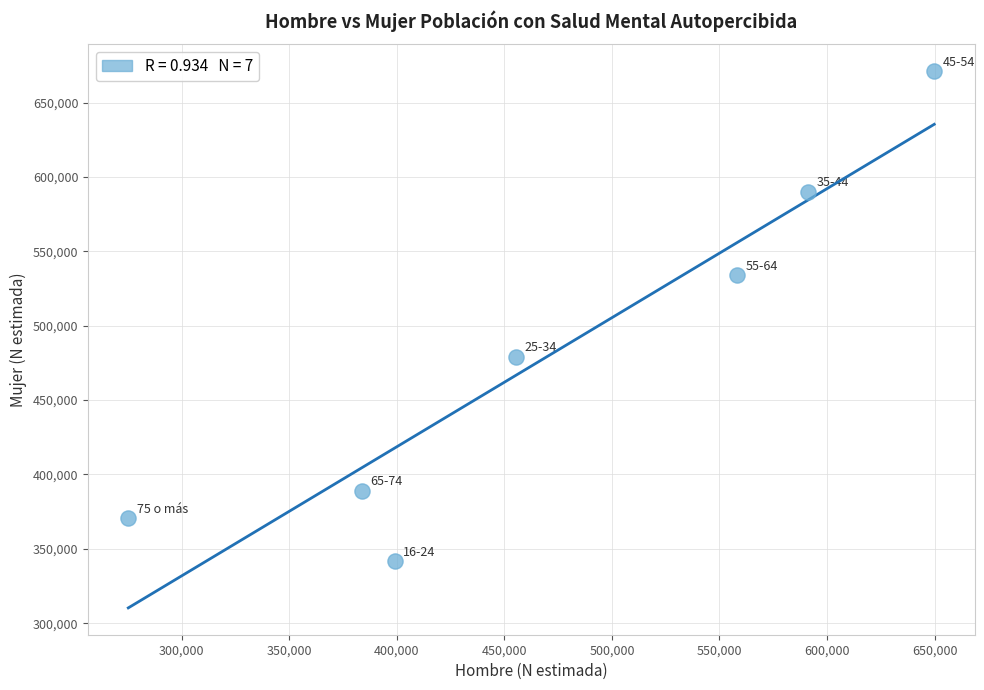

What is the range of X values (max minus min)?

374692